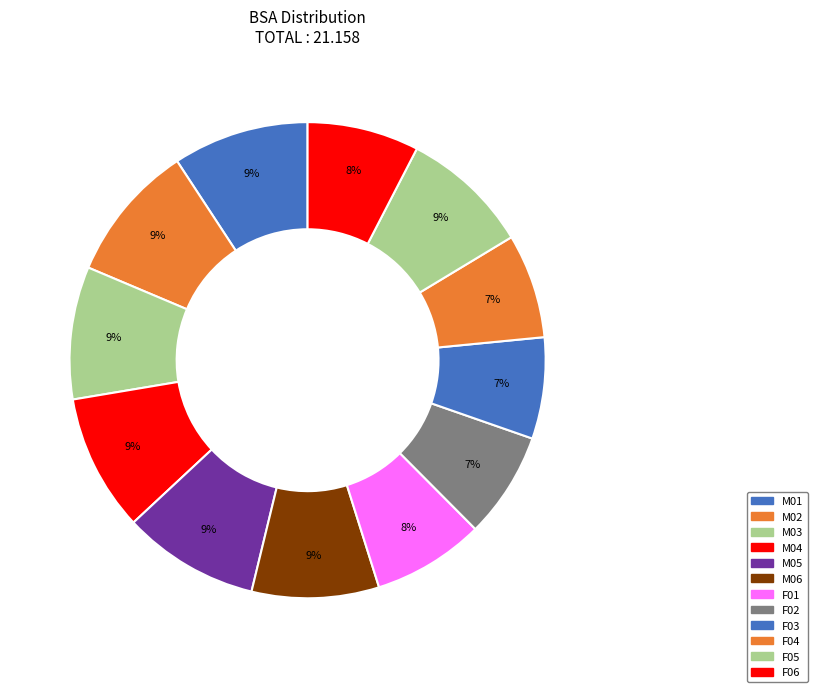

What percentage do M05 and F02 together represent?

16.5%